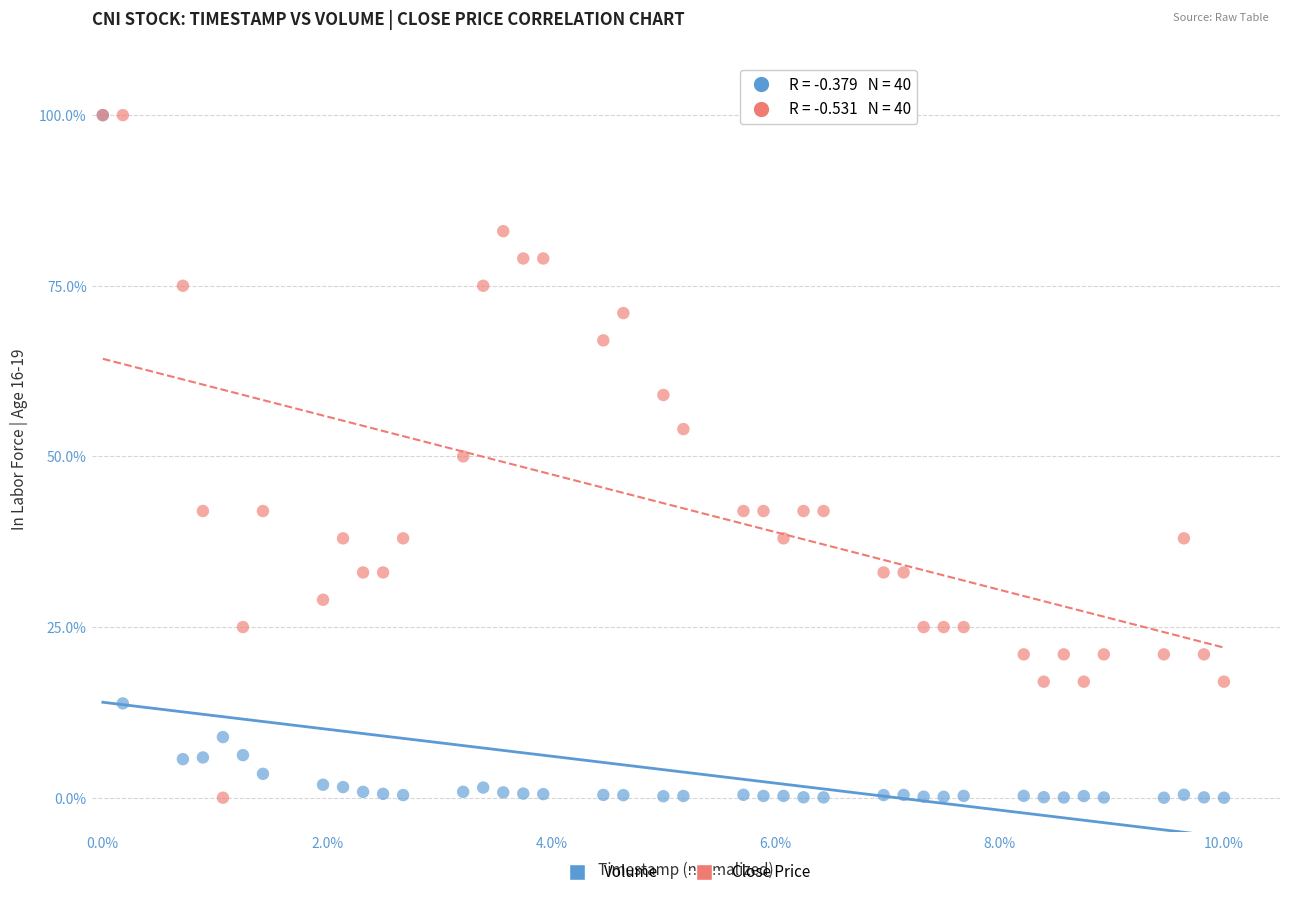

What are all the series names shown in the legend?

Volume, Close Price